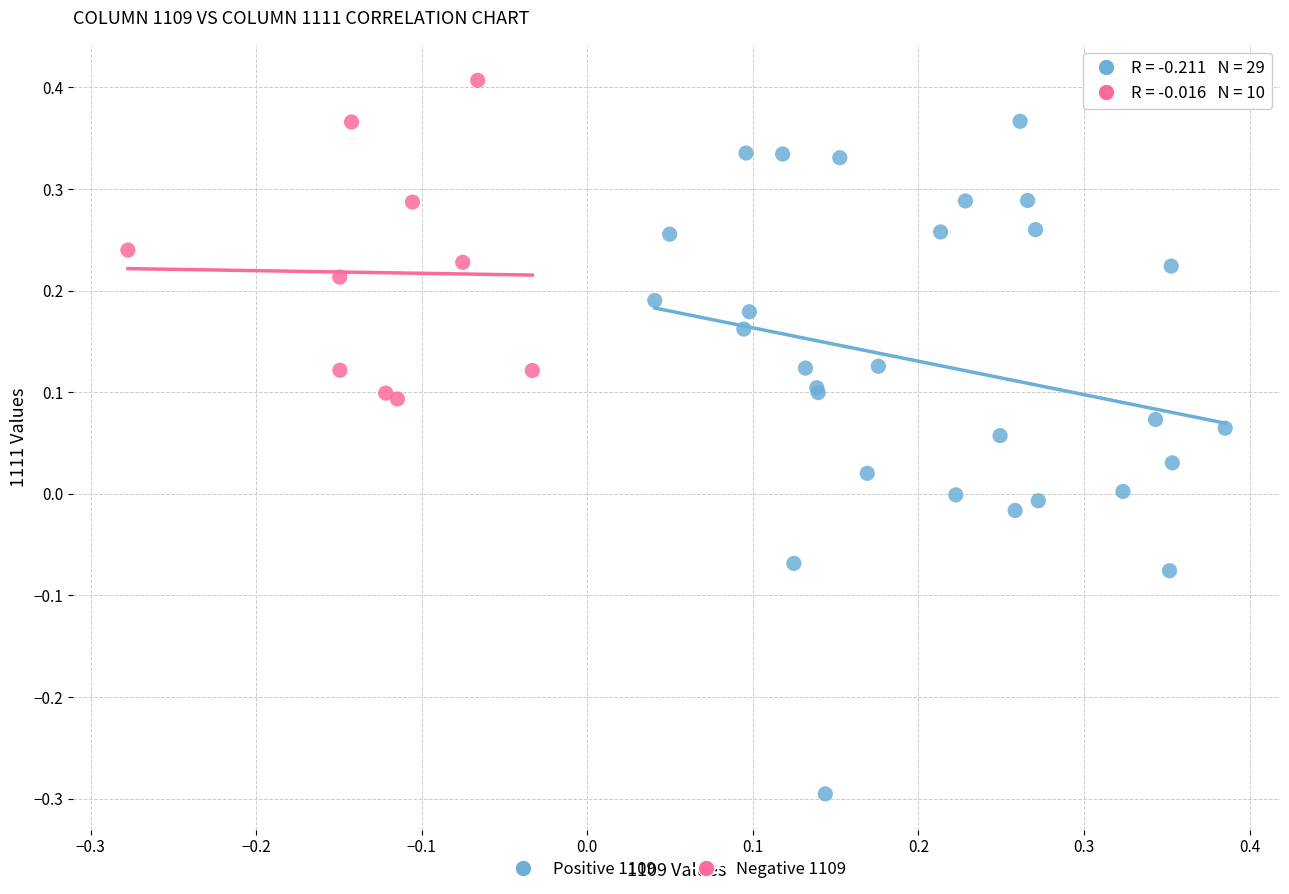

Which series reaches the maximum Y coordinate?

Negative 1109